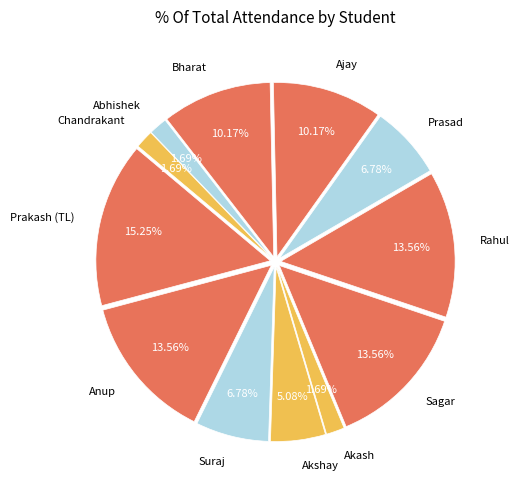

What percentage is NOT represented by Chandrakant?

98.3%